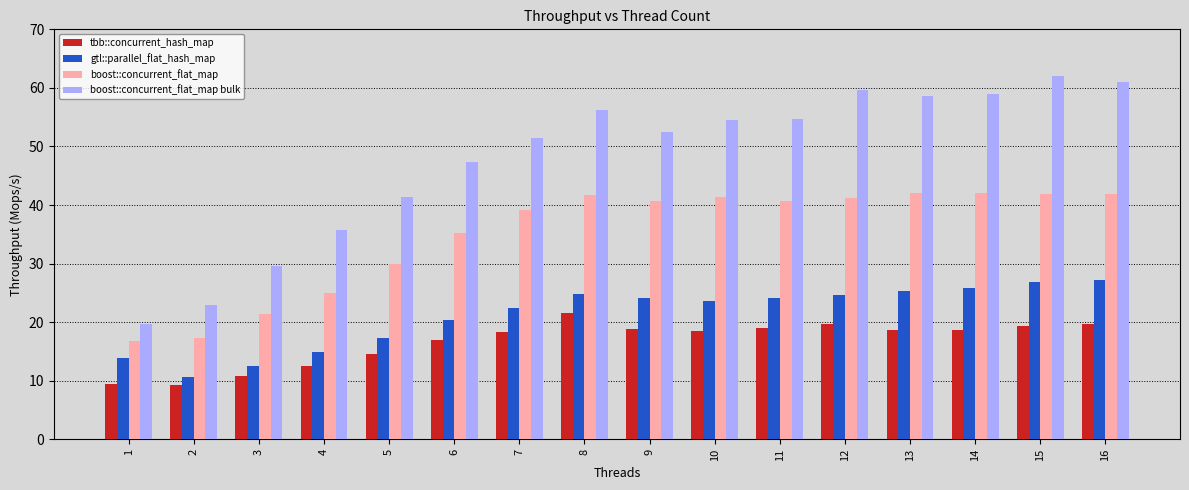

Which series has the largest range (max minus min)?

boost::concurrent_flat_map bulk